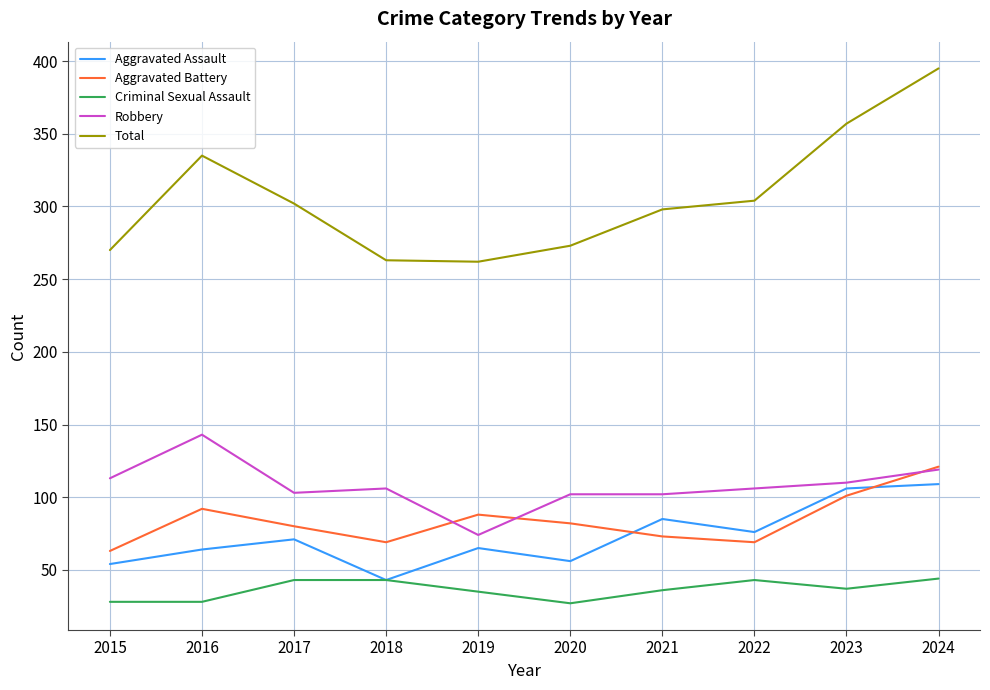

True or false: Total and Aggravated Assault intersect in this chart.

False